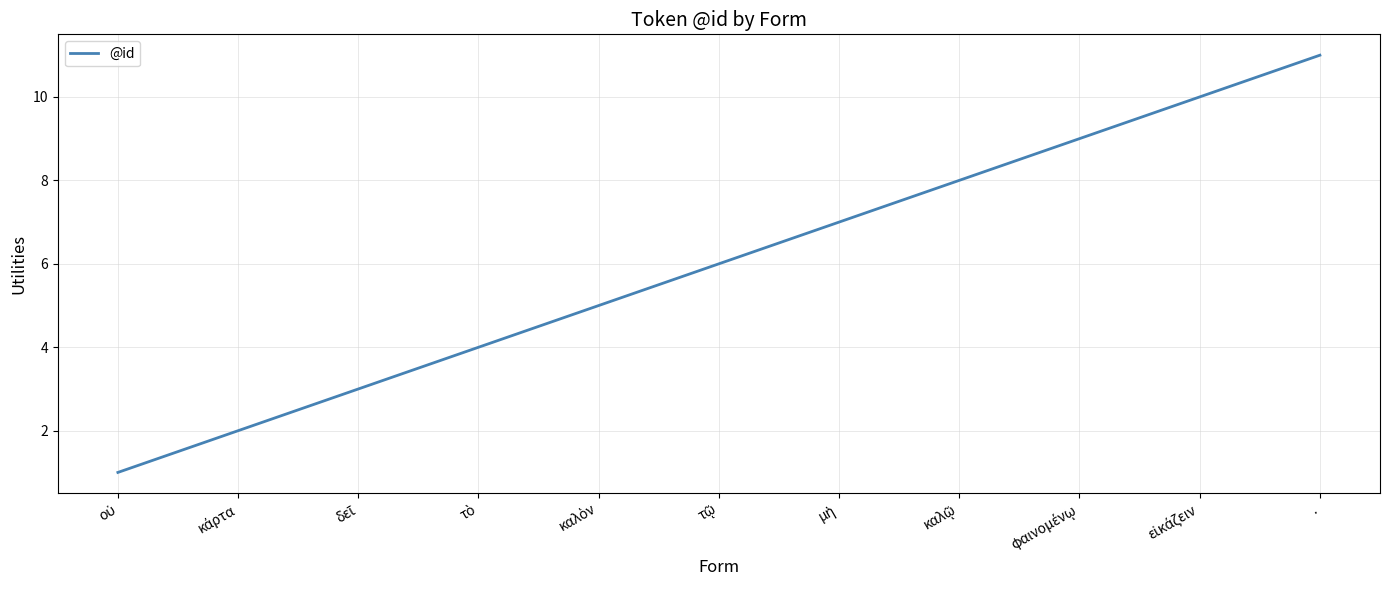

What is the maximum value shown in the chart?

11